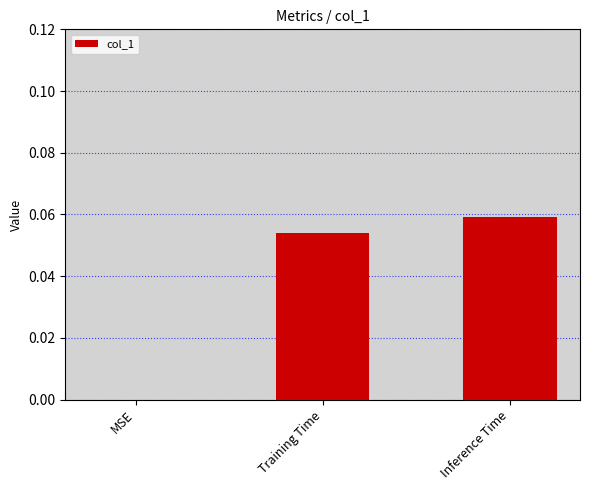

Between Inference Time and Training Time, which is larger?

Inference Time